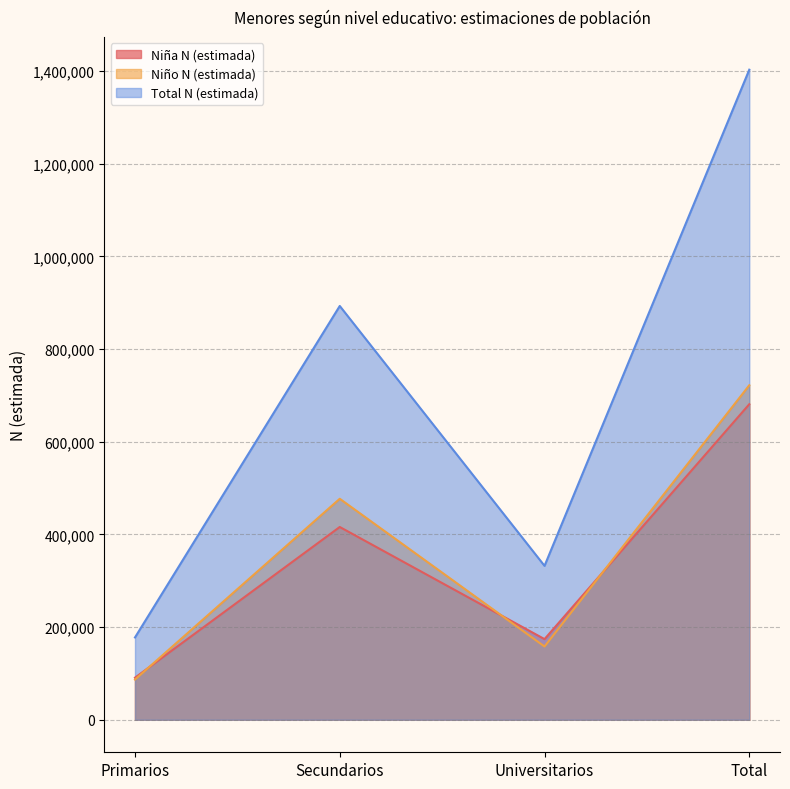

Is the value of Niña N (estimada) at Universitarios greater than the value of Niño N (estimada) at Secundarios?

No